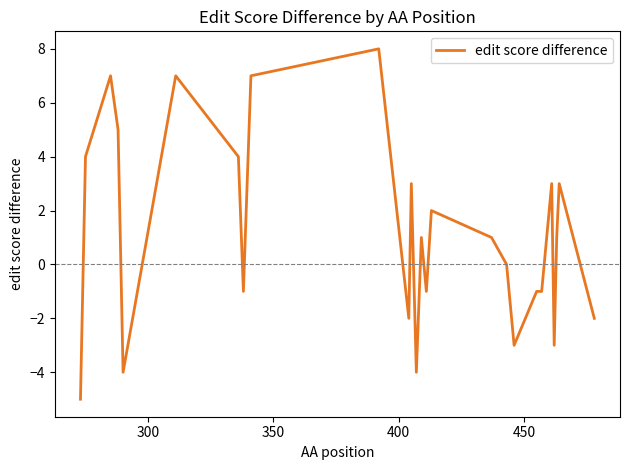

What is the average value?

1